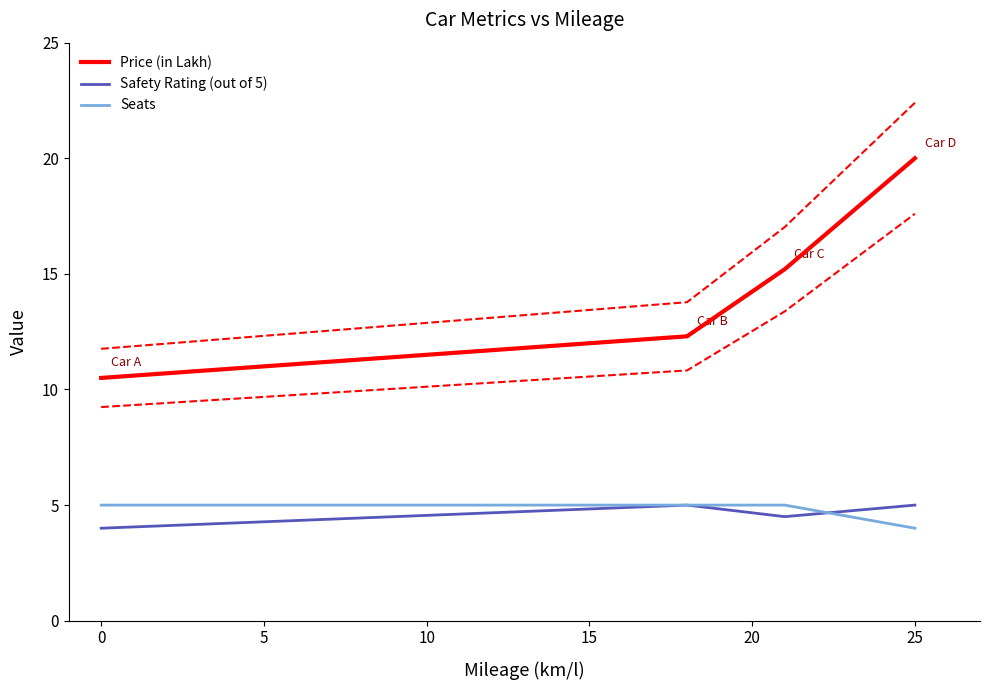

True or false: Price (in Lakh) and Seats intersect in this chart.

False